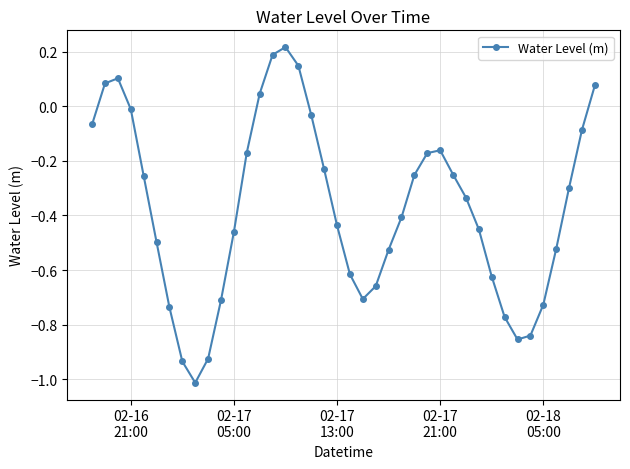

How many points are higher than both their immediate neighbors (excluding endpoints)?

3